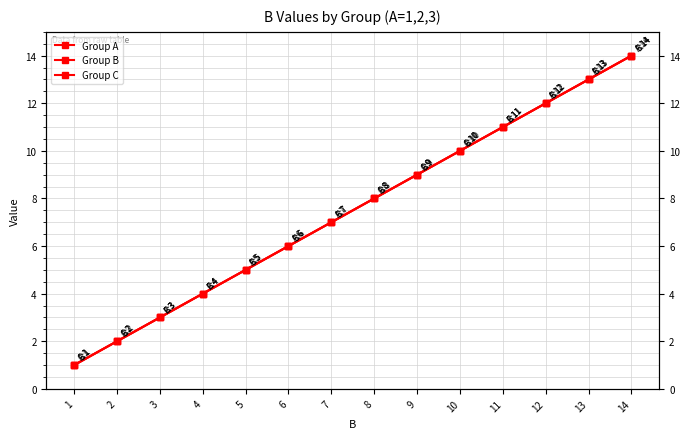

True or false: Group A has more than 1 points higher than both neighbors.

False